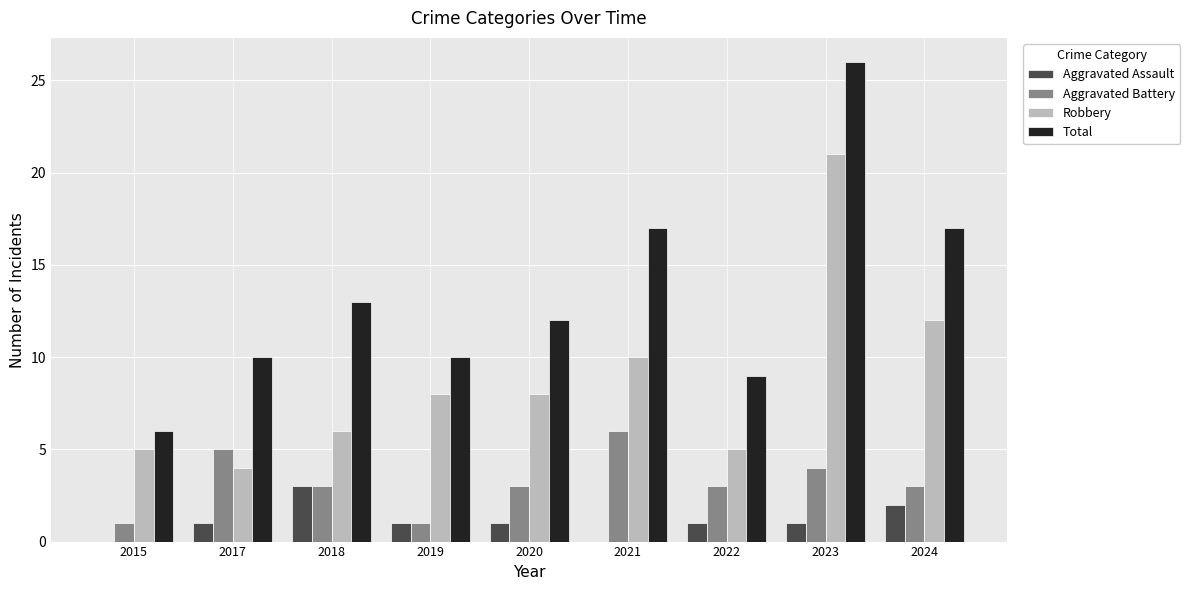

What is the sum of all Robbery values?

79